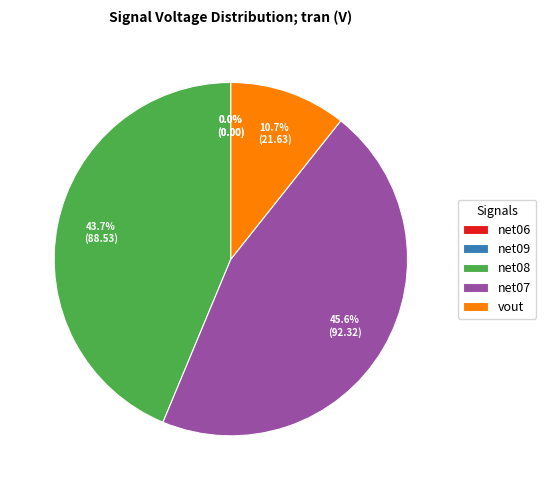

What is the smallest slice in the pie chart?

net06